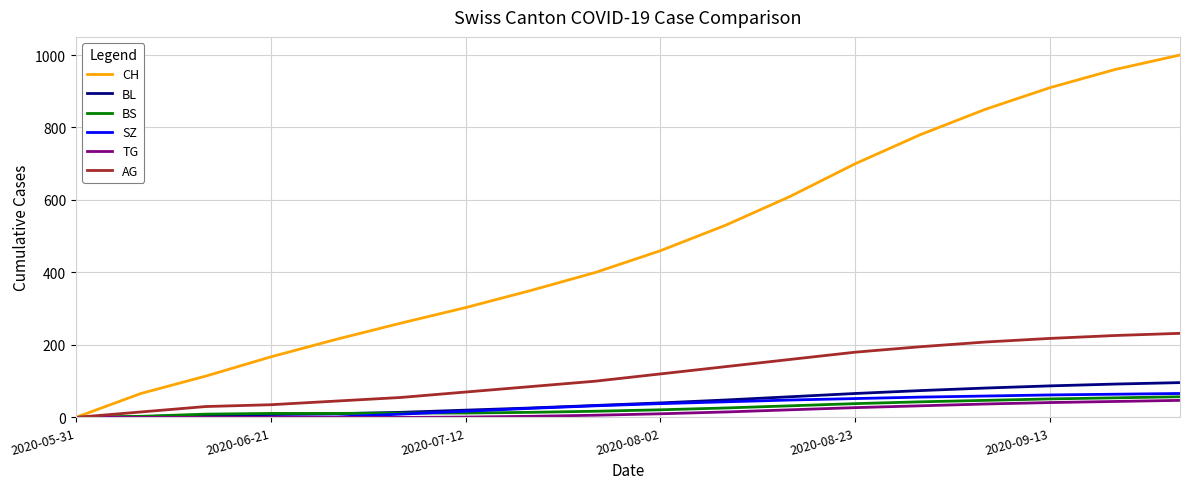

What is the difference between the maximum and minimum values in the SZ series?

66